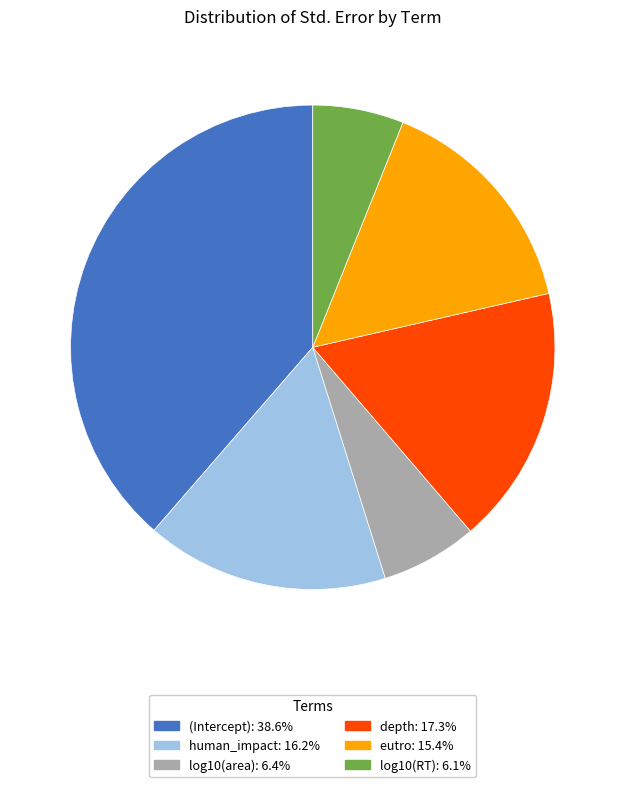

Combined, do log10(RT) and (Intercept) account for over 50%?

No